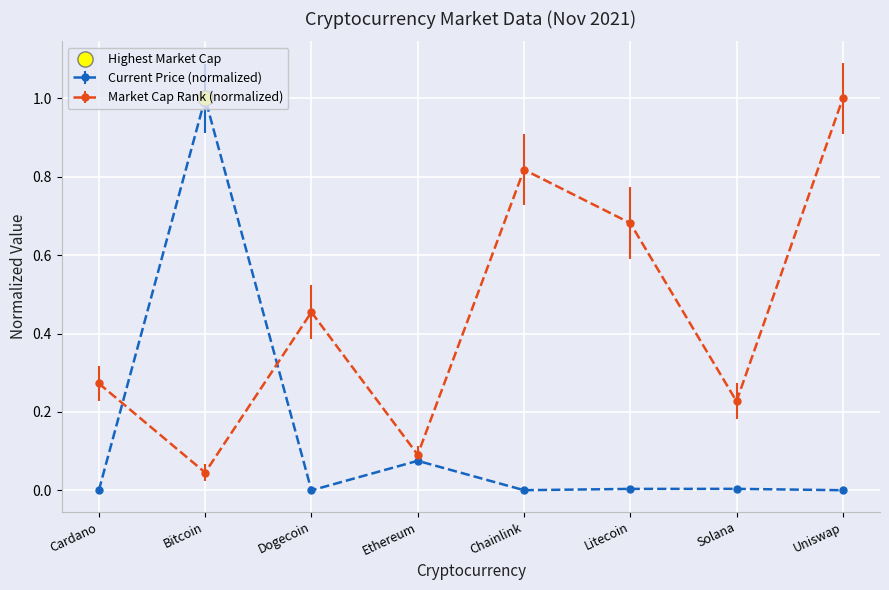

At how many categories does at least one series exceed 0?

8